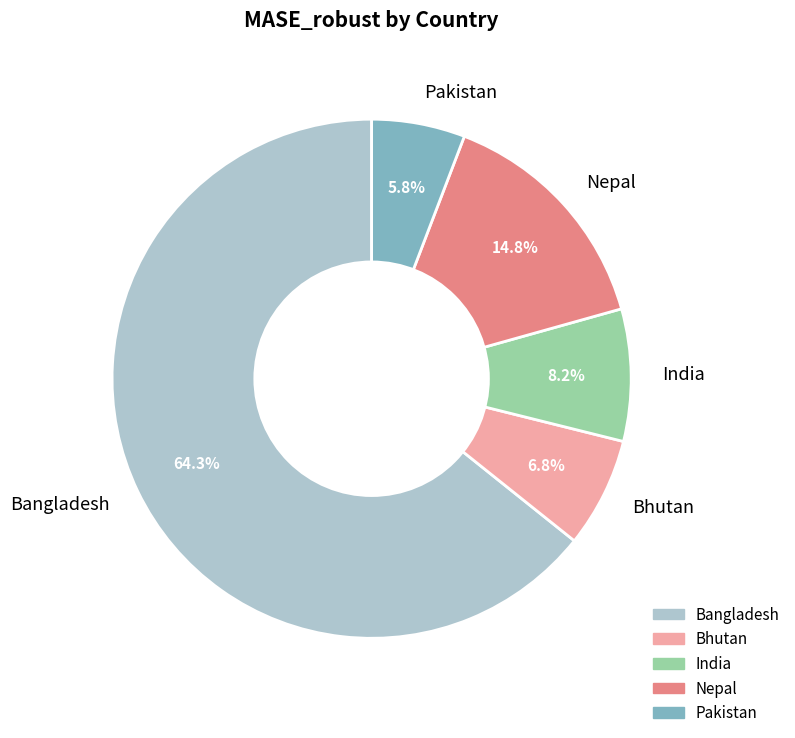

How many segments does this pie chart have?

5